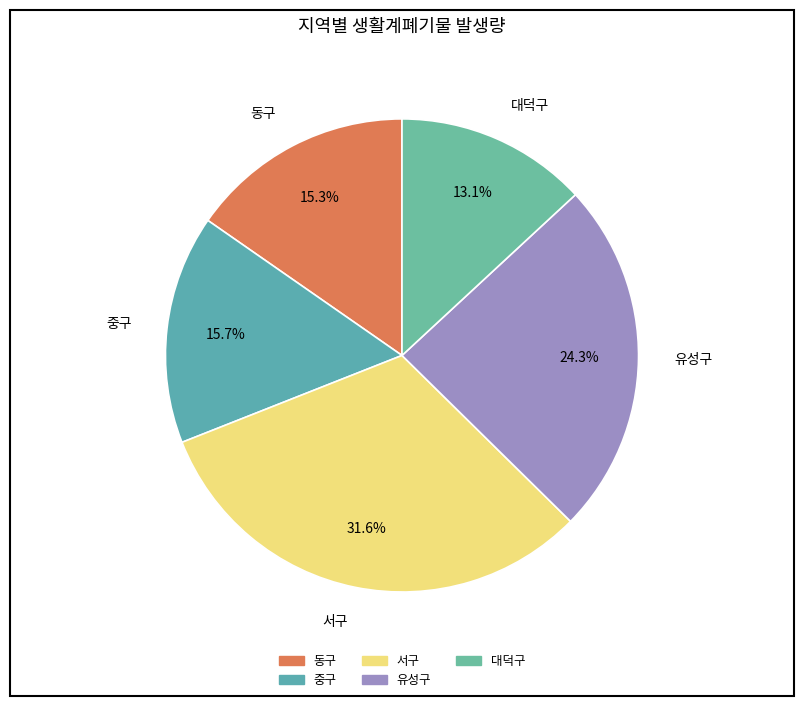

Does 유성구 represent more than half of the total?

No